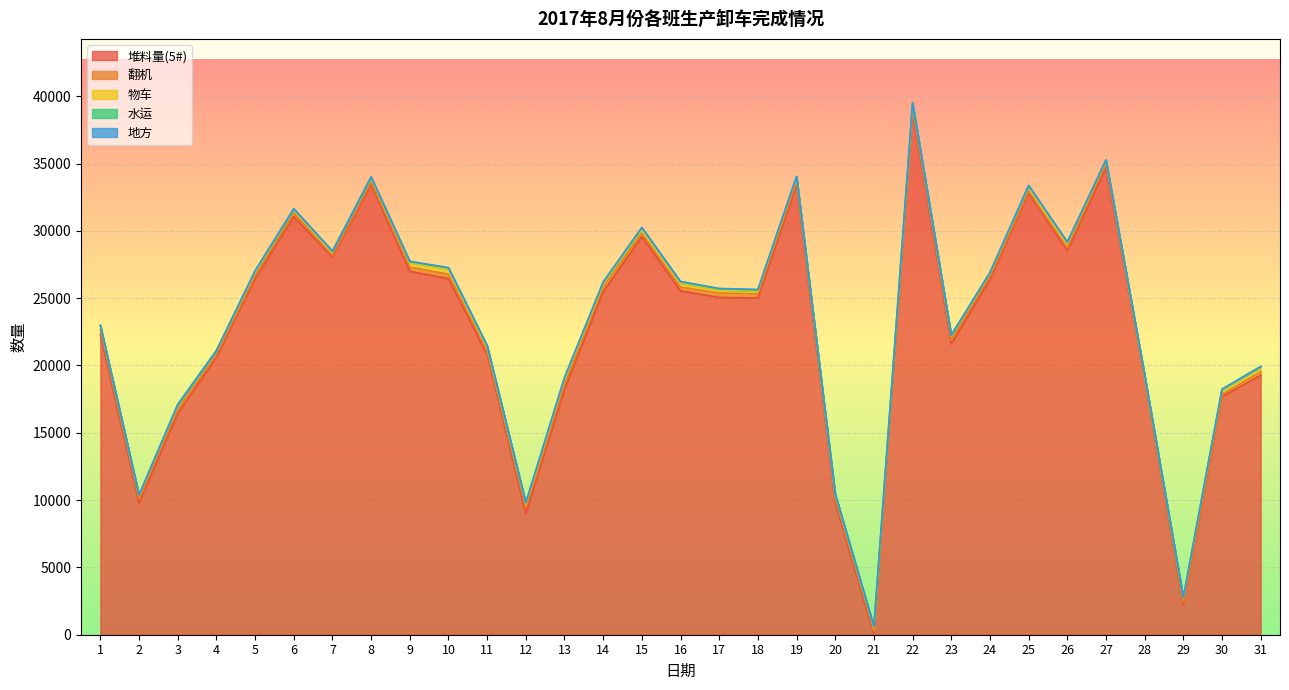

How many values in 堆料量(5#) are above zero?

30